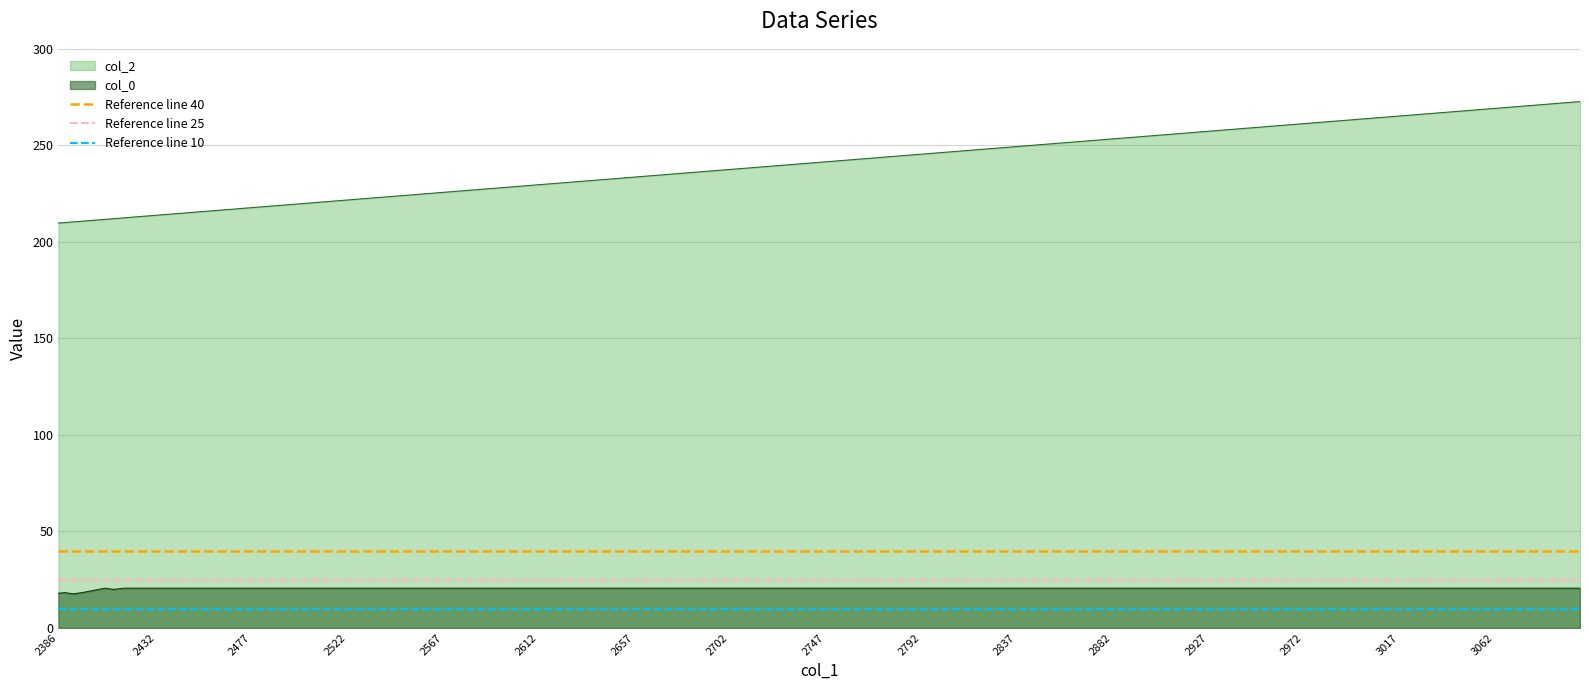

True or false: col_0 and col_2 cross at least once.

False